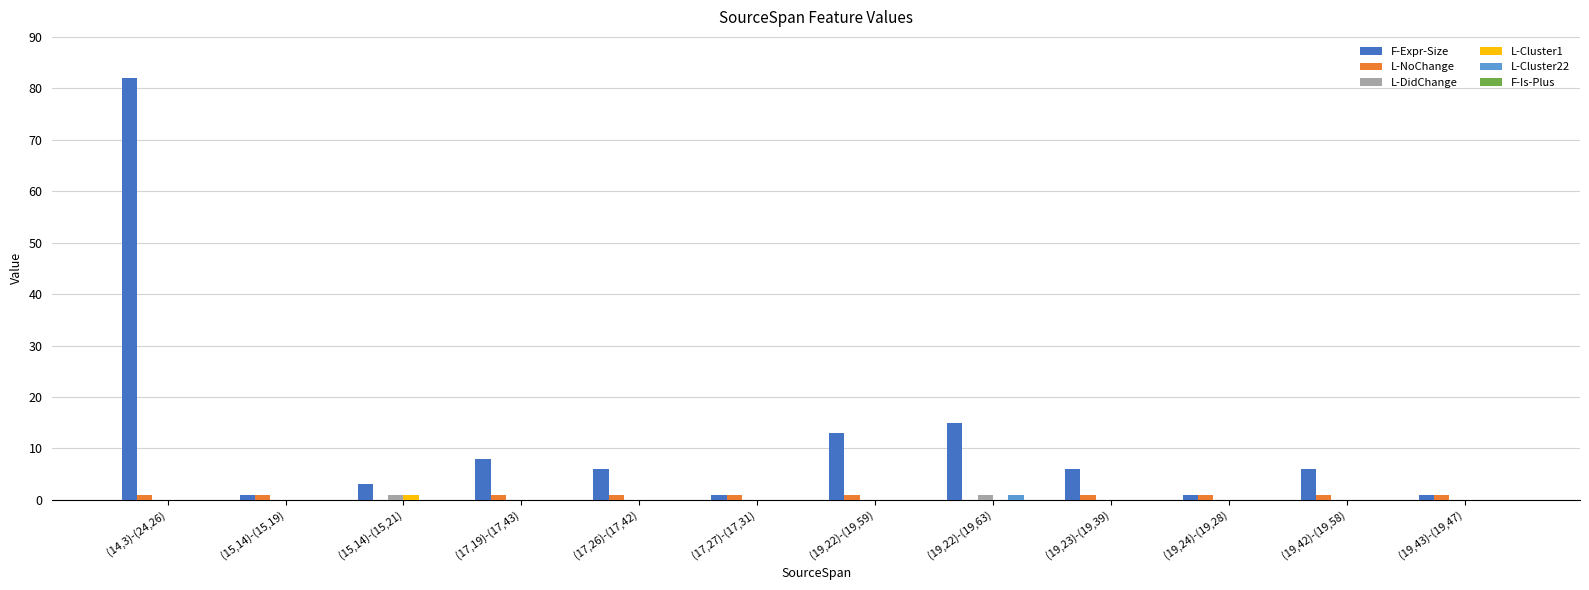

Is it true that L-Cluster22 equals 0 at (17,19)-(17,43)?

True